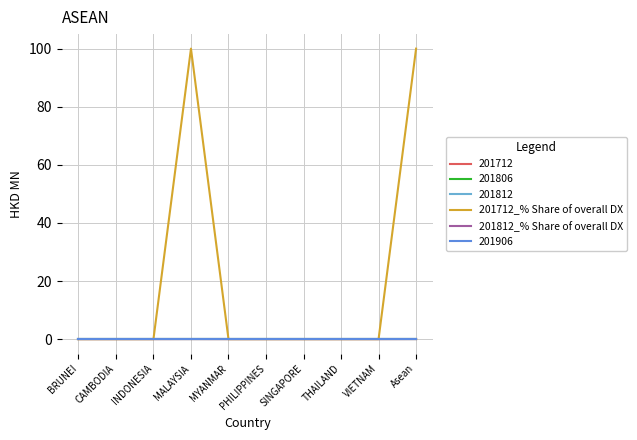

At how many categories does at least one series exceed 87?

2